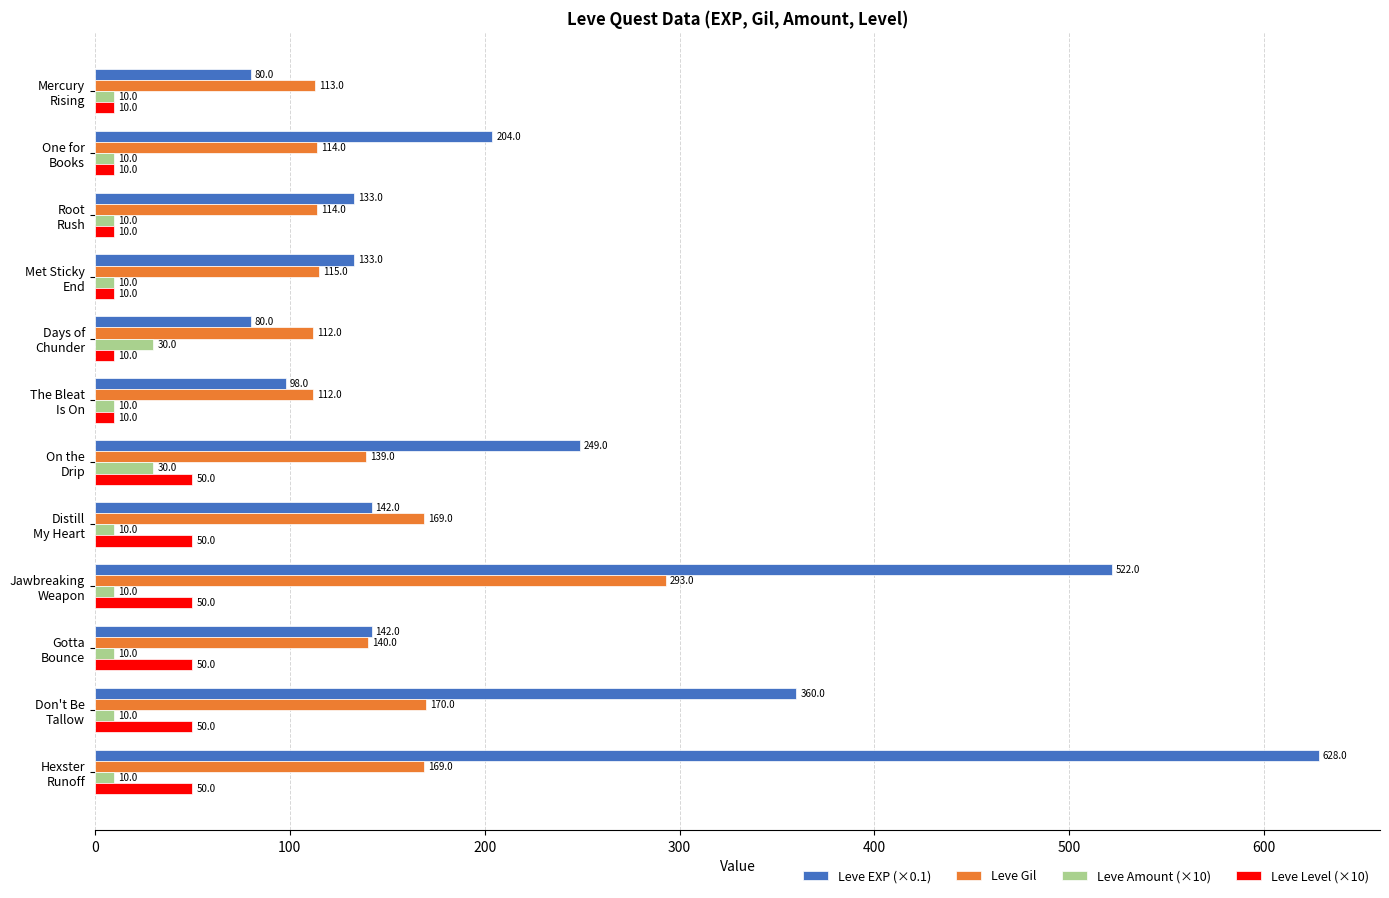

What is the difference between the maximum and minimum values in the Leve Level (×10) series?

40